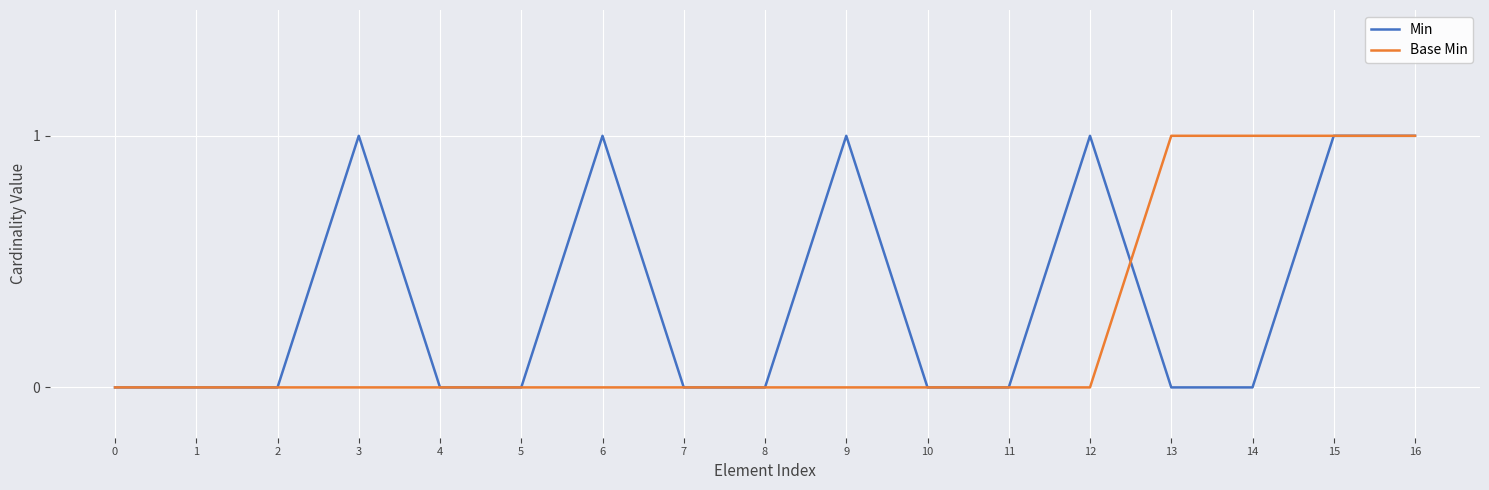

Between 6 and 10, which series saw the biggest shift?

Min